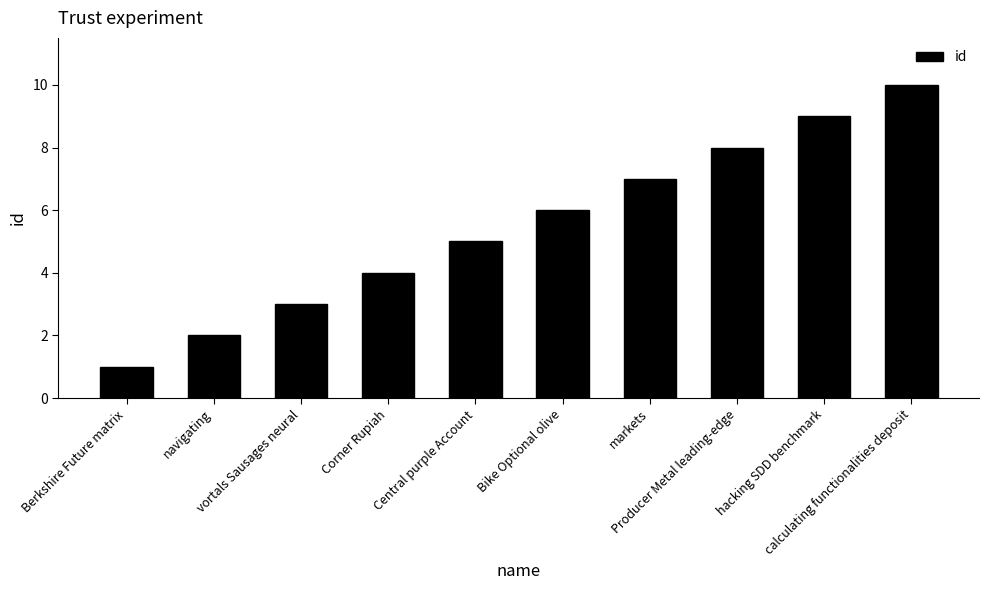

How many values are between 3 and 8?

6